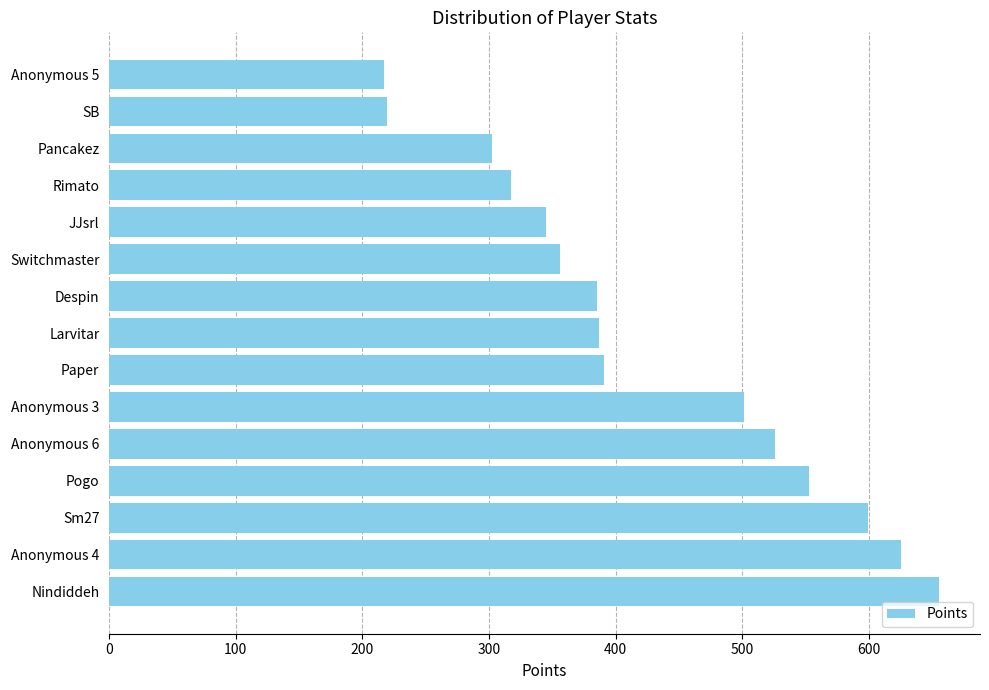

The chart shows a value of 302 at Pancakez. True or false?

True